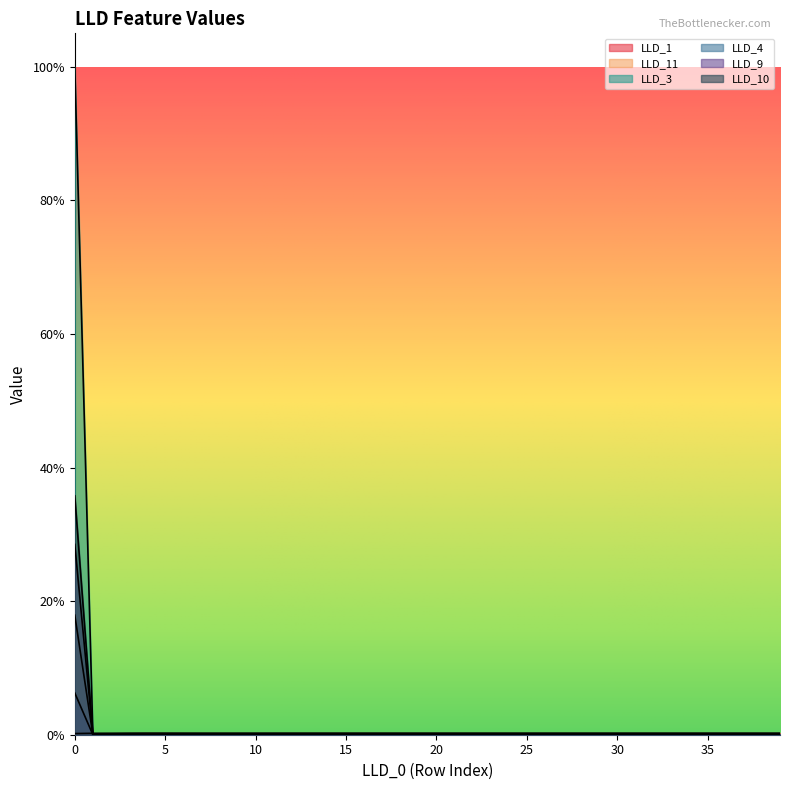

What is the highest value of the LLD_9 series?

0.1